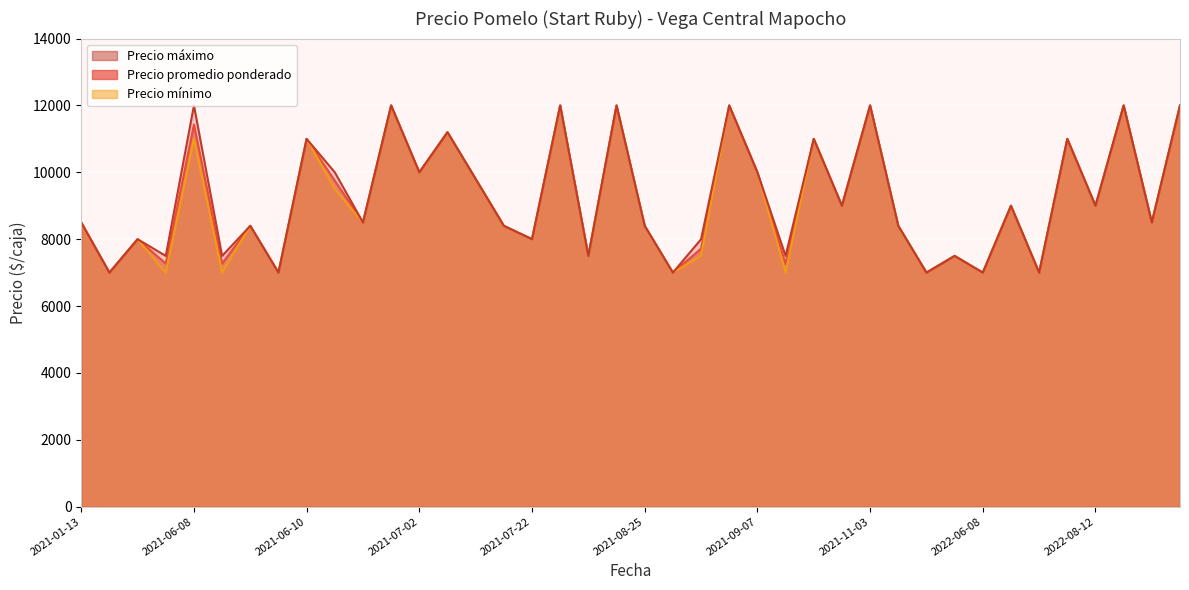

Where is Precio maximo nearest to the value 9500?

2021-07-12